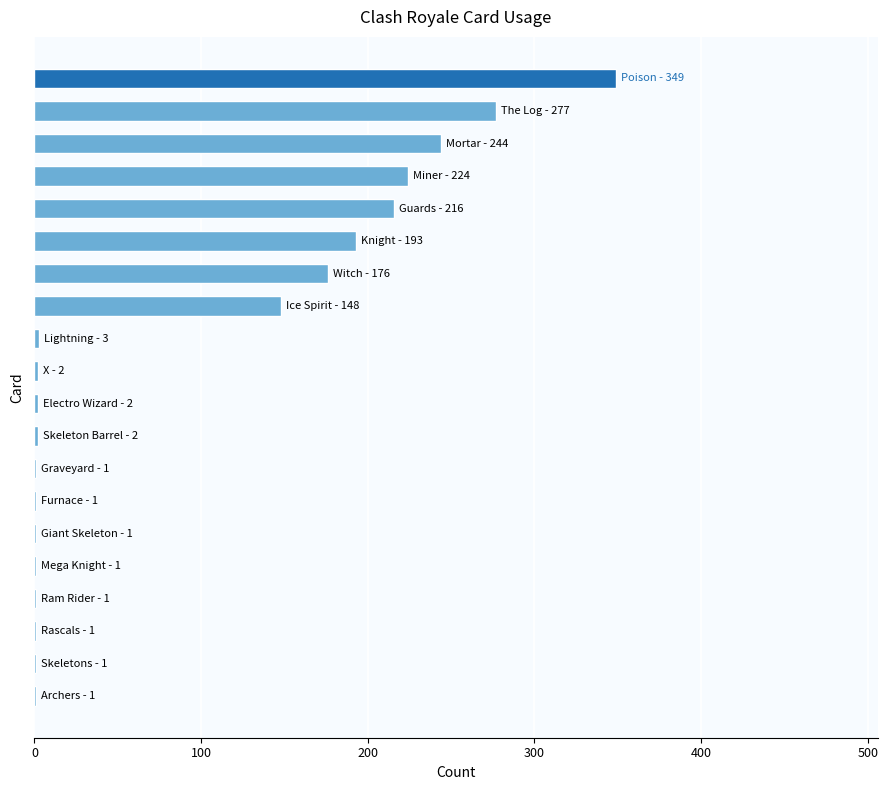

What is the maximum value shown in the chart?

349